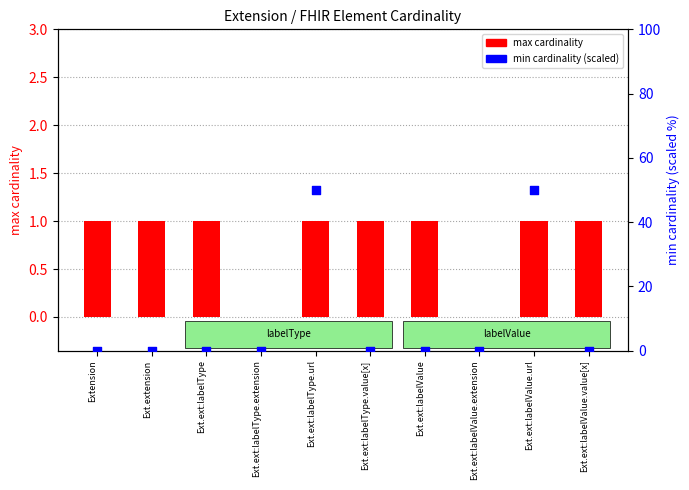

Which series has the largest Y range (max minus min)?

min cardinality (scaled)